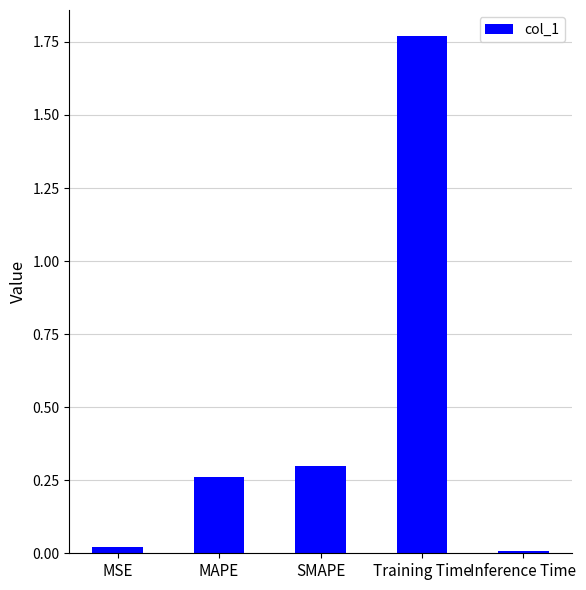

How many bars are there in total?

5